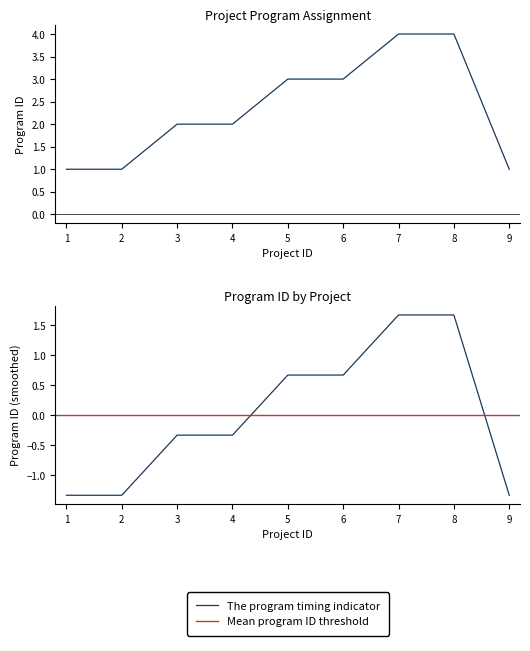

What is the value of the 3rd point from the left?

2